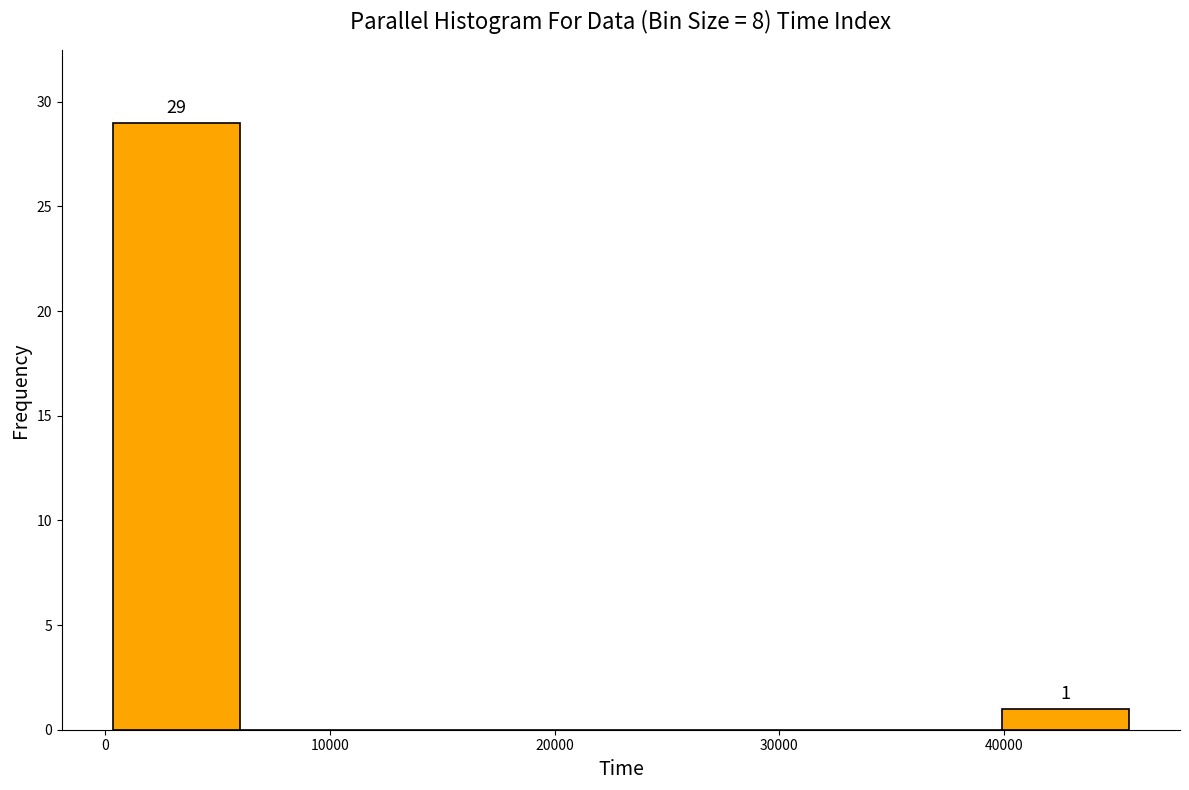

Which range on the x-axis has the tallest bar?

0 to 6000